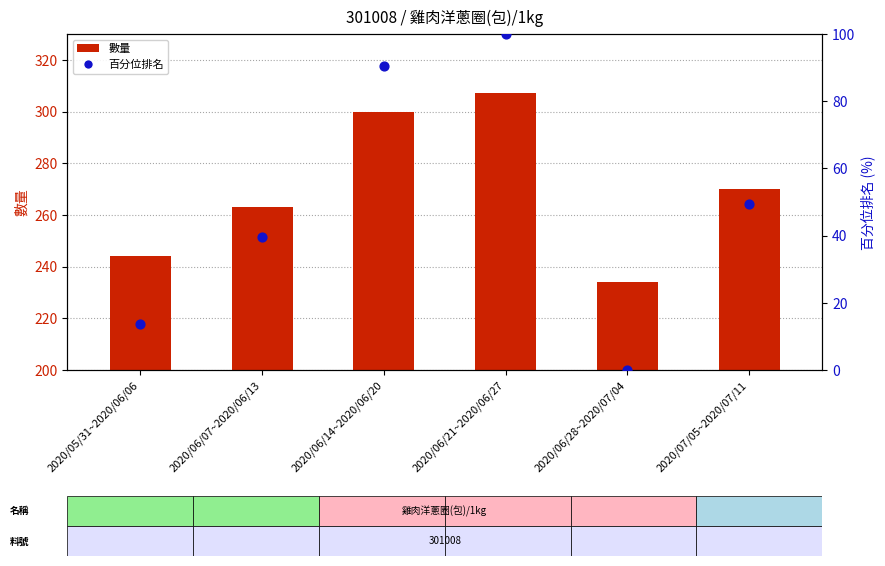

What are all the series names shown in the legend?

數量, 百分位排名